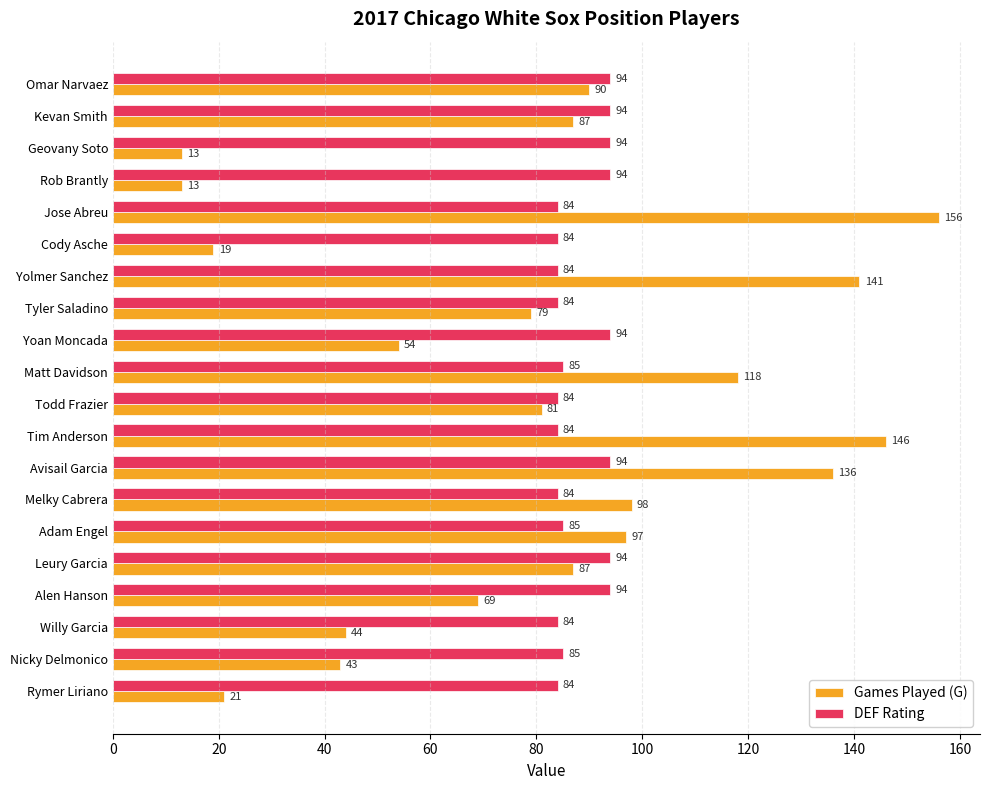

How many categories are shown in the chart?

20